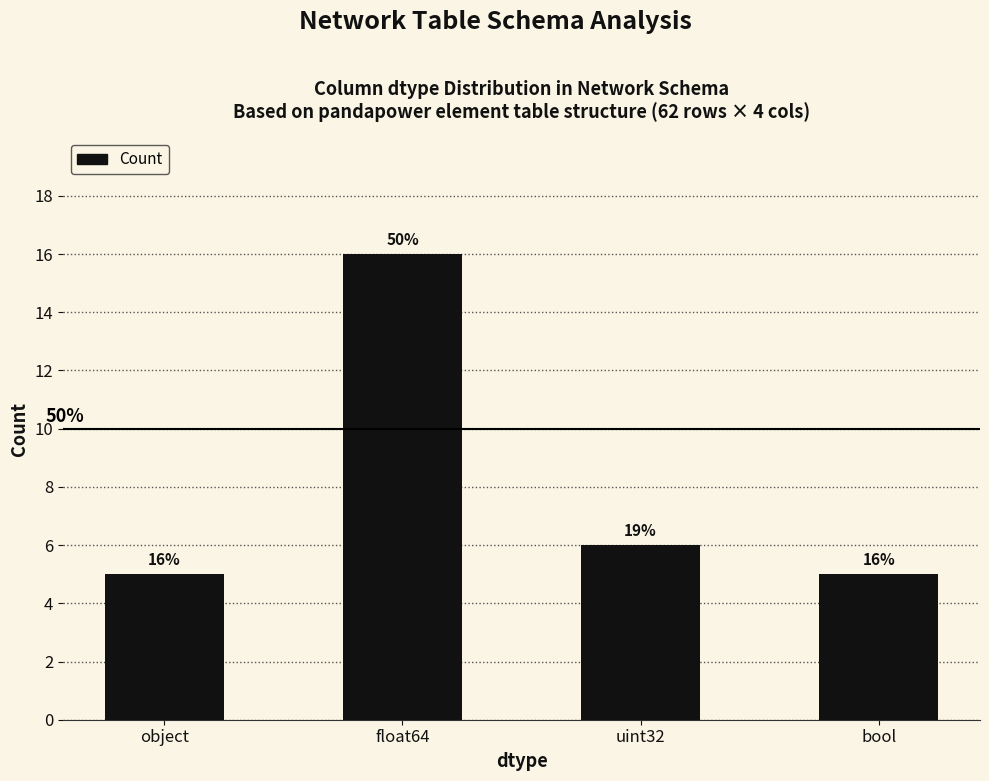

Rank the categories by value from highest to lowest.

float64, uint32, object, bool